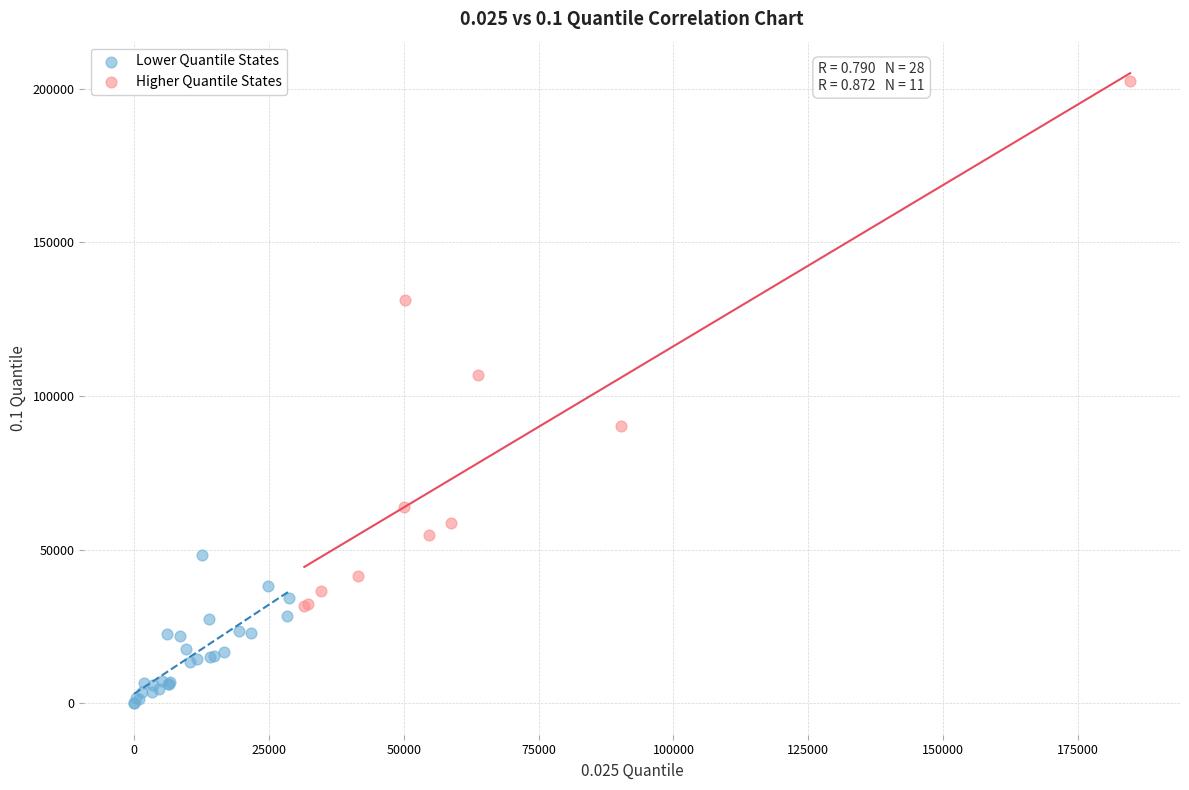

Which series has the widest spread of Y values?

Higher Quantile States